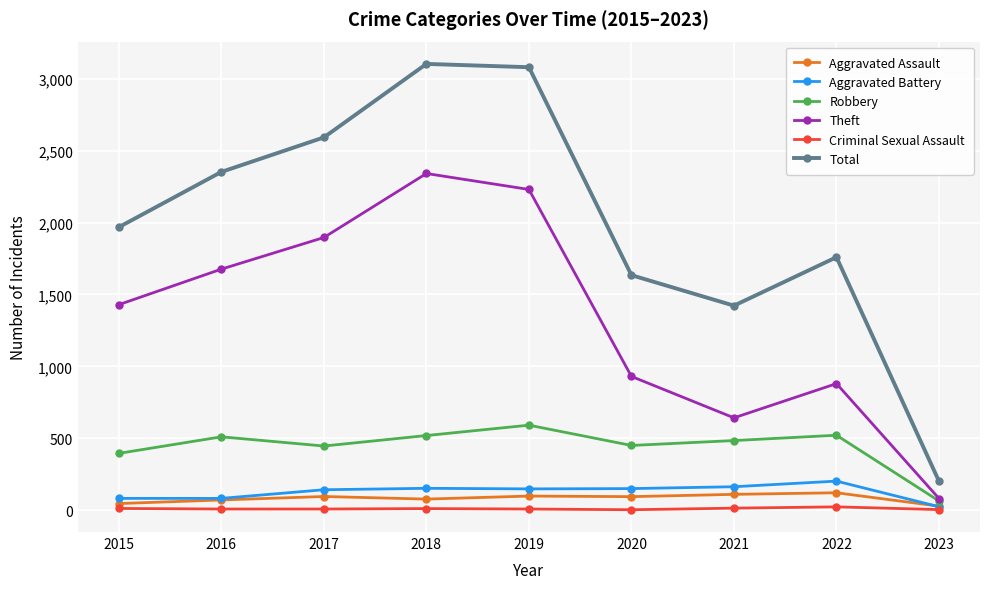

What is the value of the Aggravated Battery point at the 8th from the left?

202